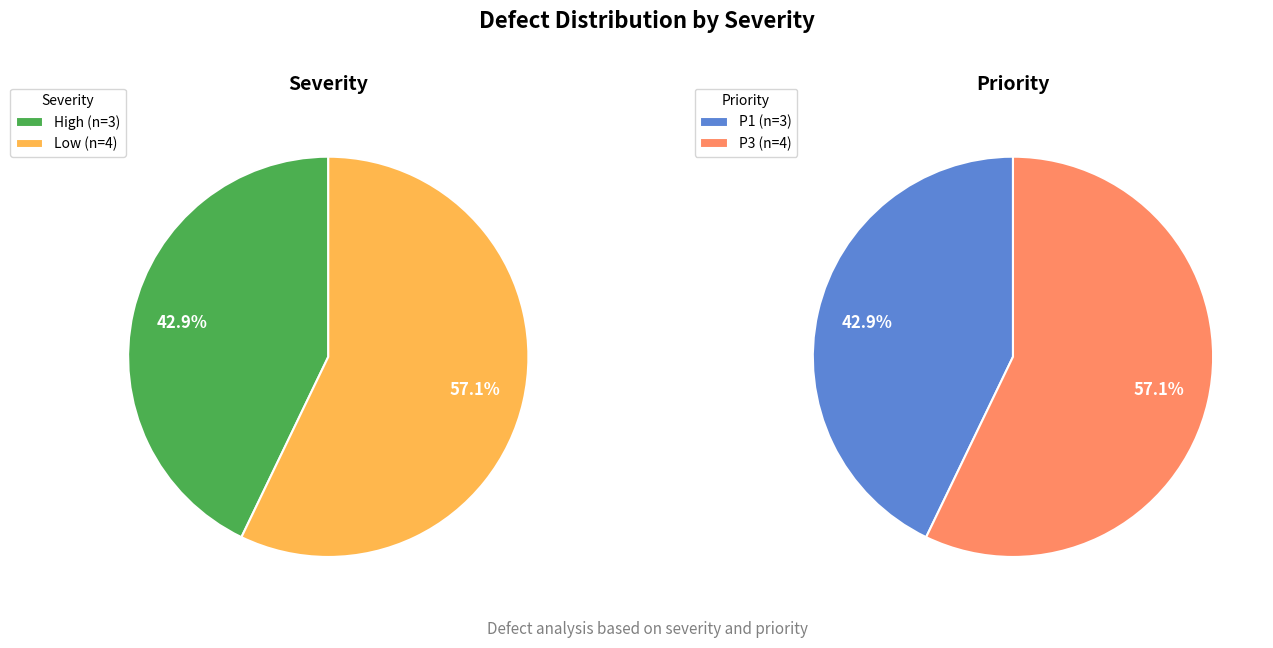

Combined, do Low and High account for over 50%?

Yes